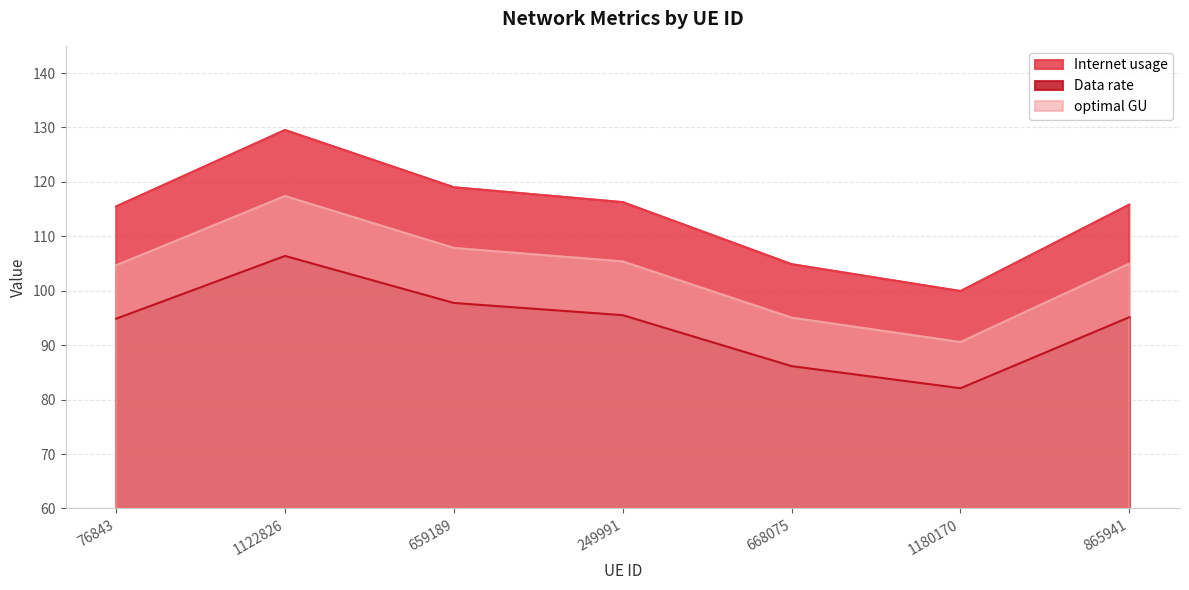

True or false: Data rate and Internet usage intersect in this chart.

False